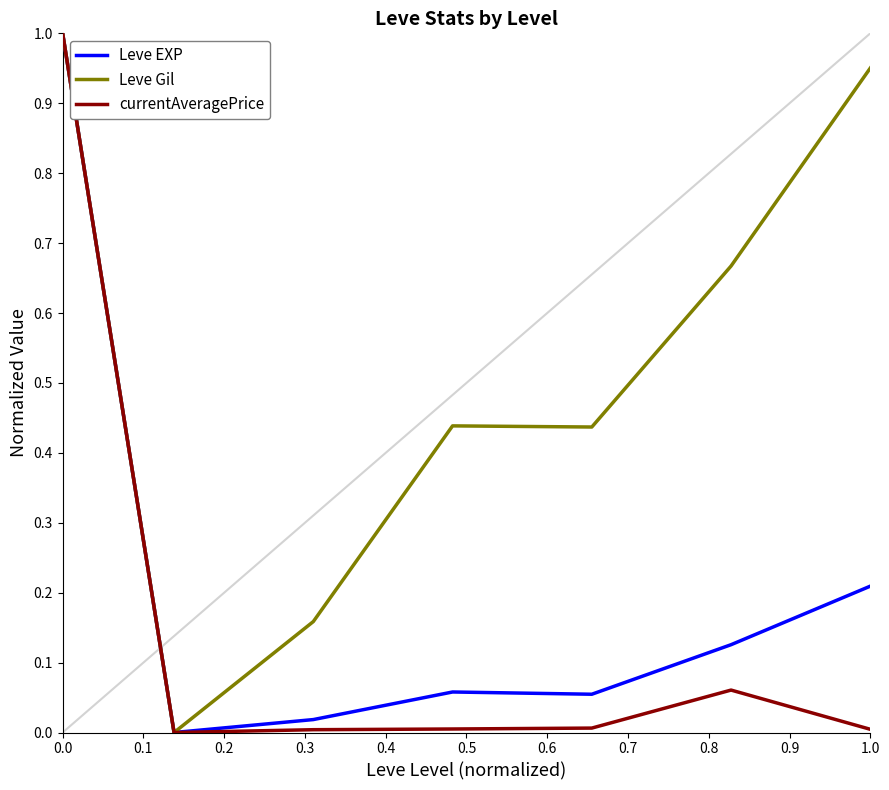

Is this an area chart (filled region under the line)?

No